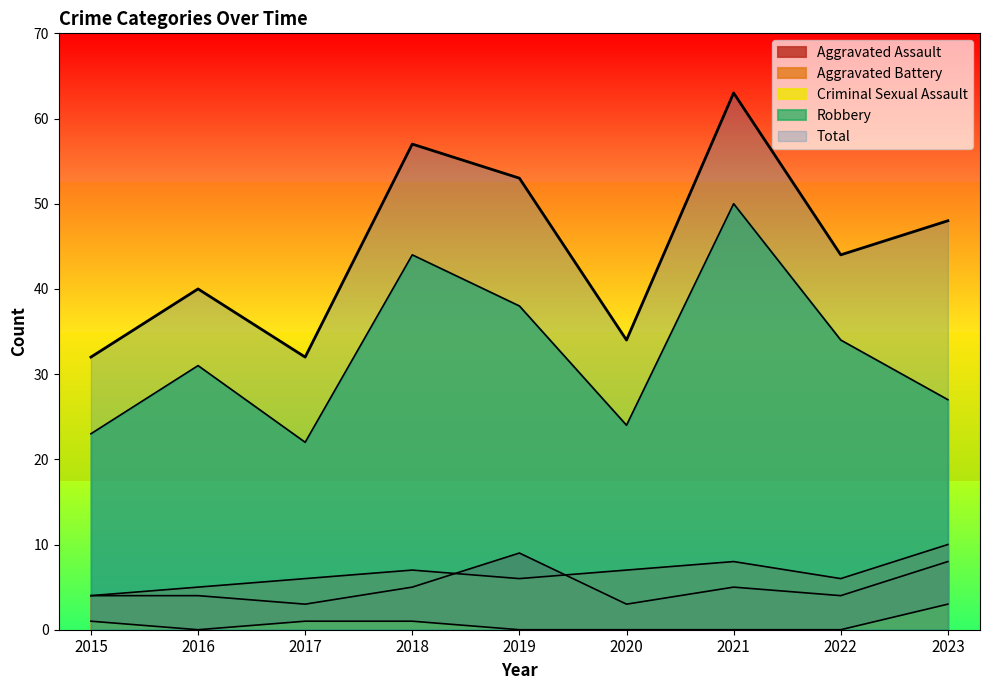

How many data points does each series have?

9